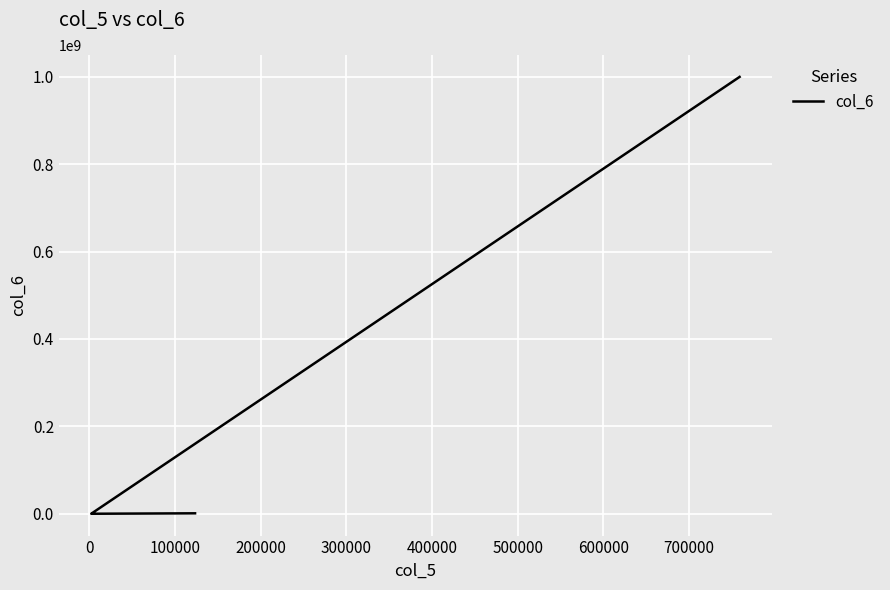

Reading left to right, list all the values displayed in this chart.

985632	444	7777	999887383